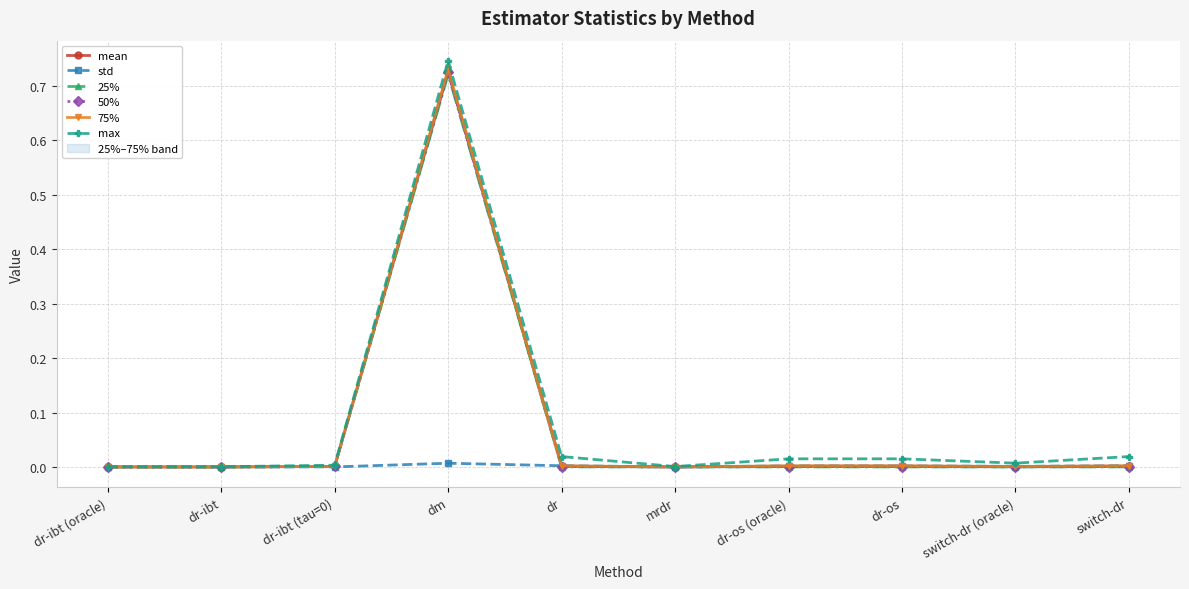

At how many categories does at least one series exceed 0?

10